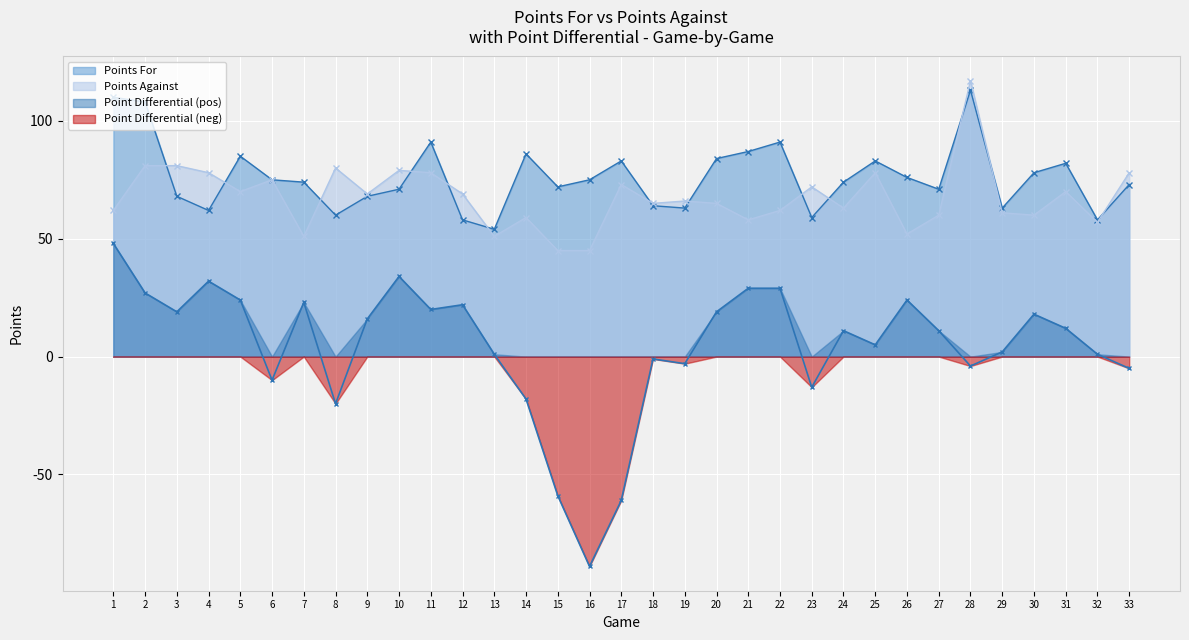

List the labels in order of Points Against value, smallest first.

15, 16, 7, 13, 26, 32, 21, 14, 27, 30, 29, 1, 22, 24, 18, 20, 19, 9, 12, 5, 31, 23, 17, 6, 4, 11, 25, 33, 10, 8, 2, 3, 28